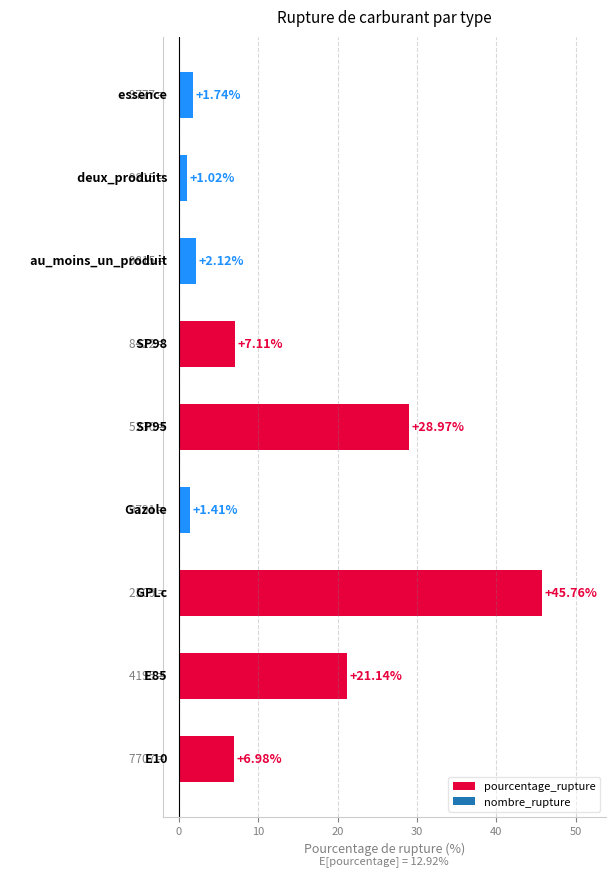

What is the average value?

12.9